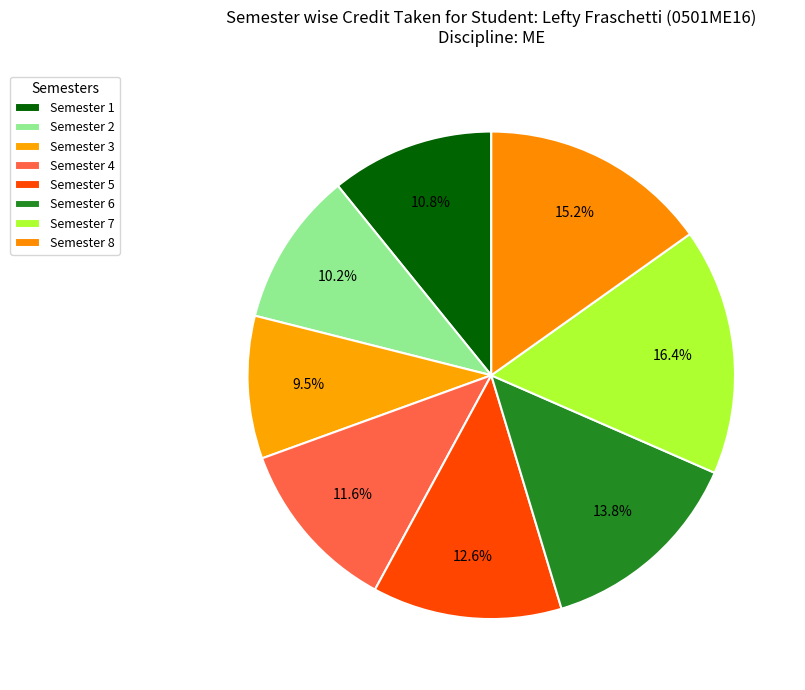

To the nearest percent, what is the difference between the Semester 8 and Semester 4 slice percentages?

4%